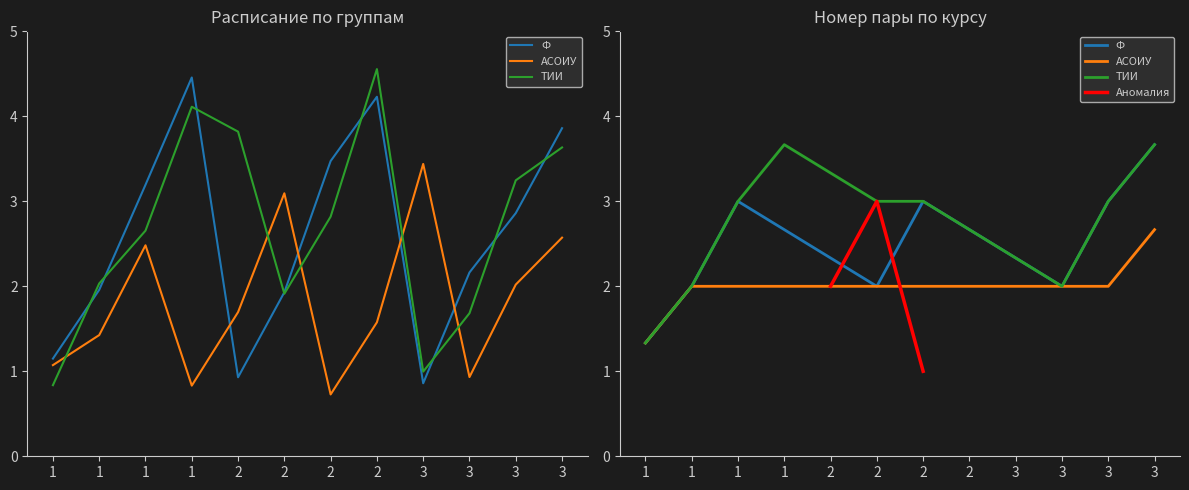

Does the chart have visible grid lines?

No